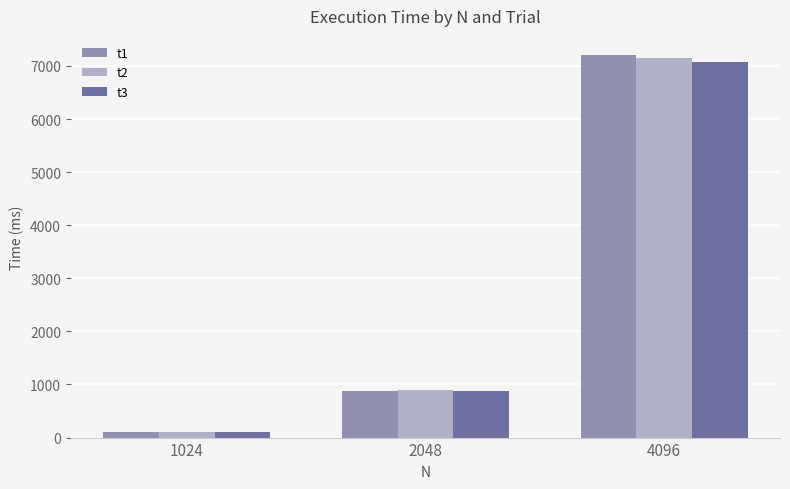

What is the greatest value displayed?

7205.9